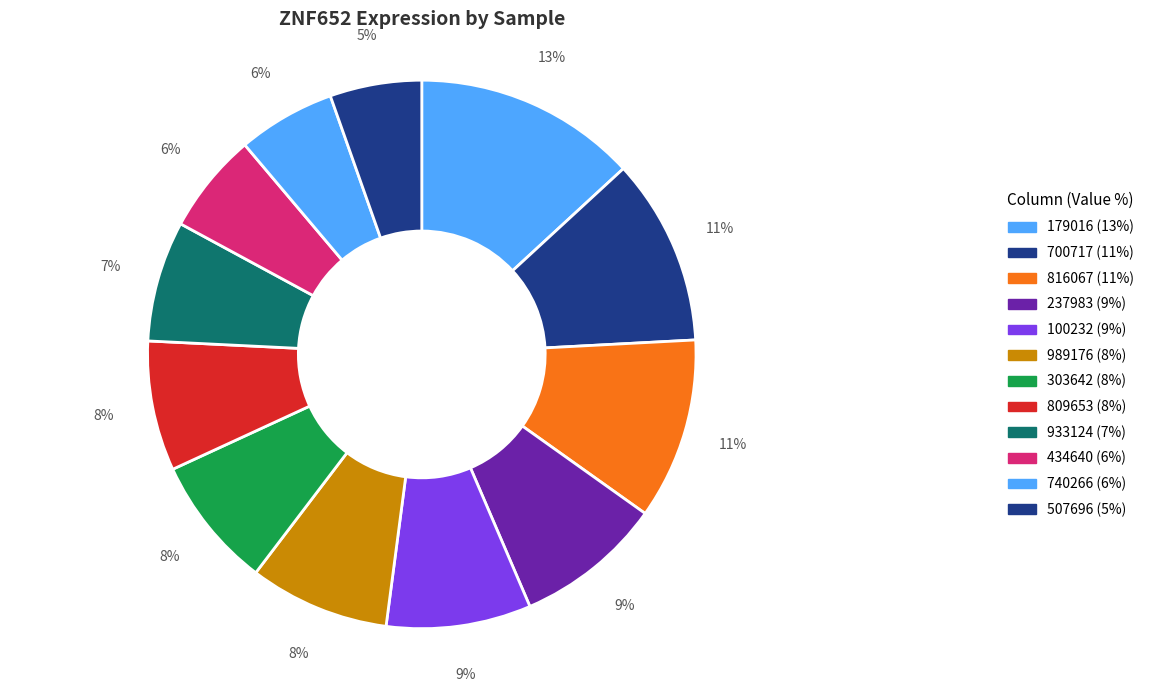

How many segments does this pie chart have?

12